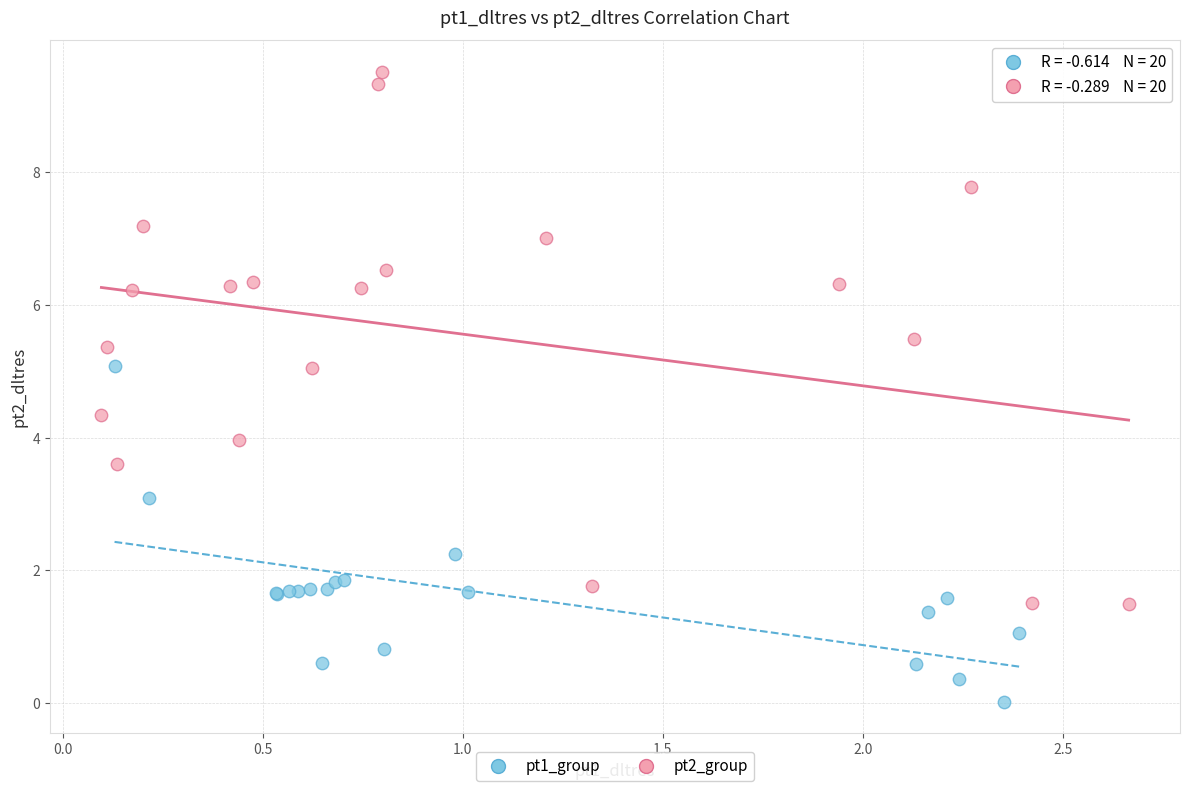

Which series has the largest Y range (max minus min)?

pt2_group